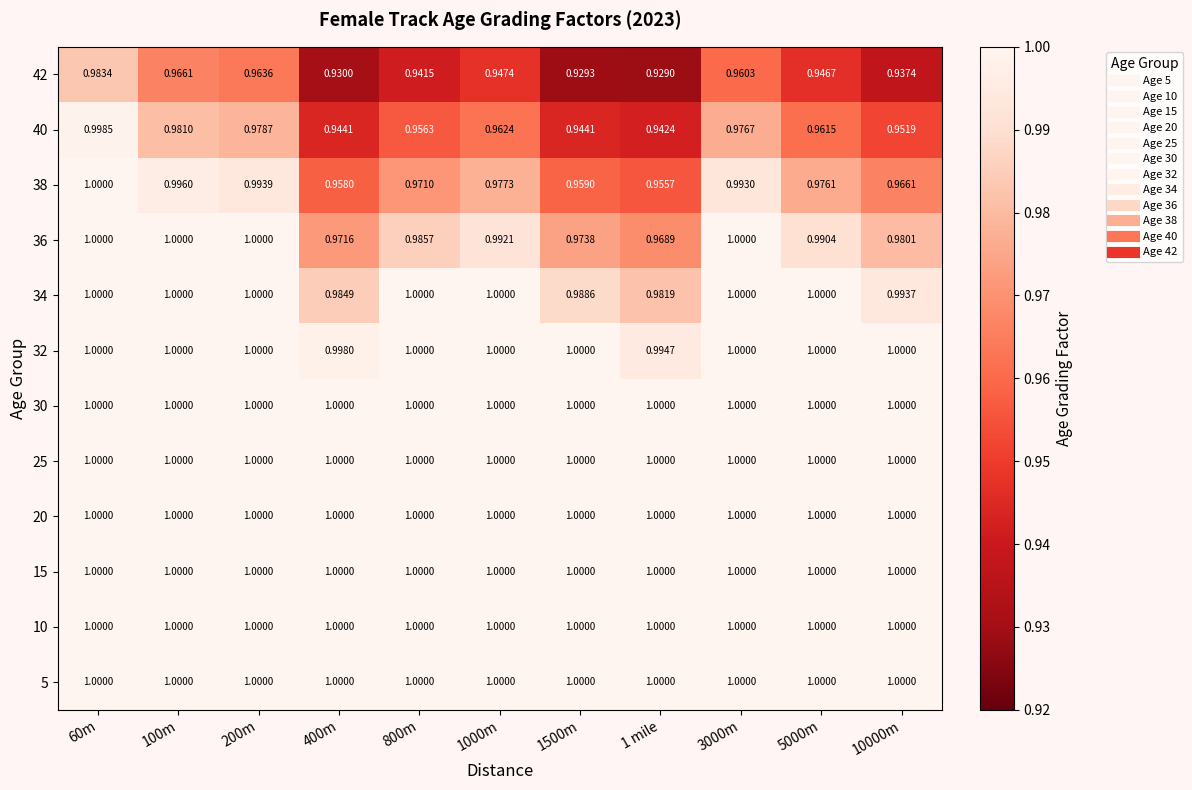

How many series are shown in this chart?

12